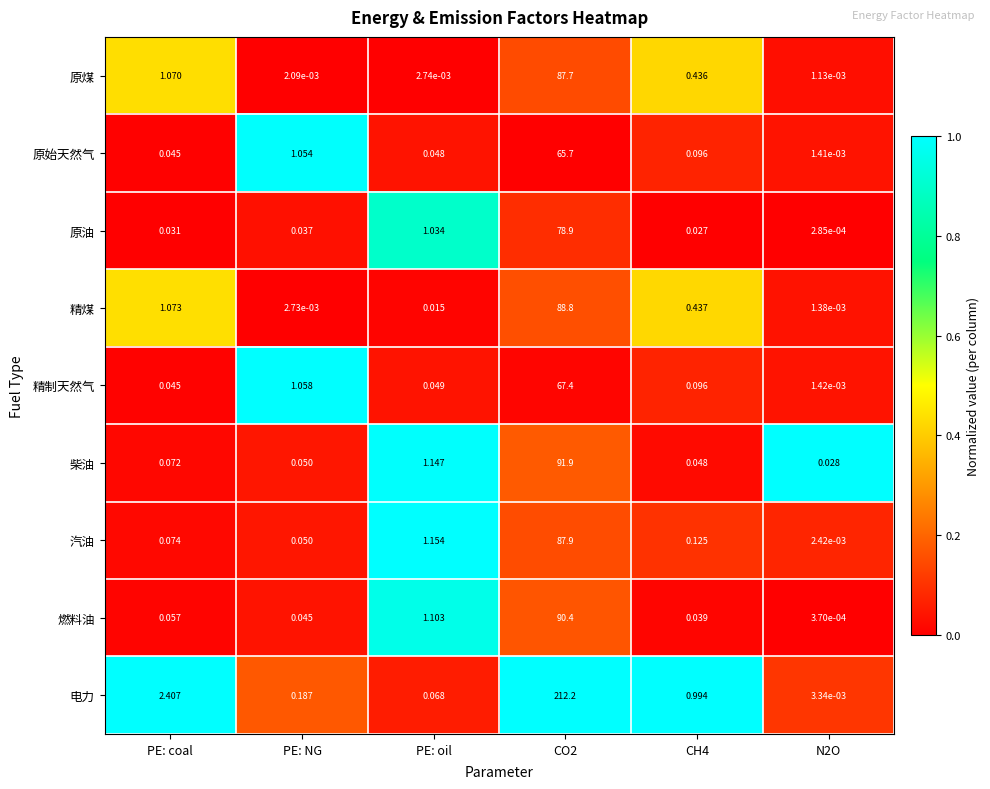

How many series are shown in this chart?

9